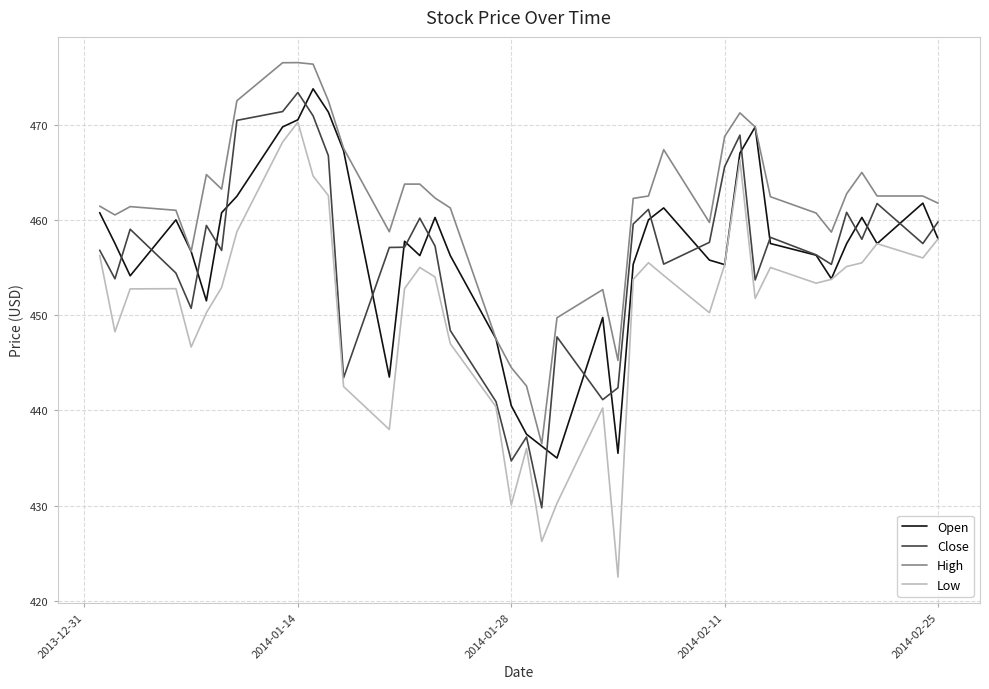

Which series has the widest spread of values?

Low